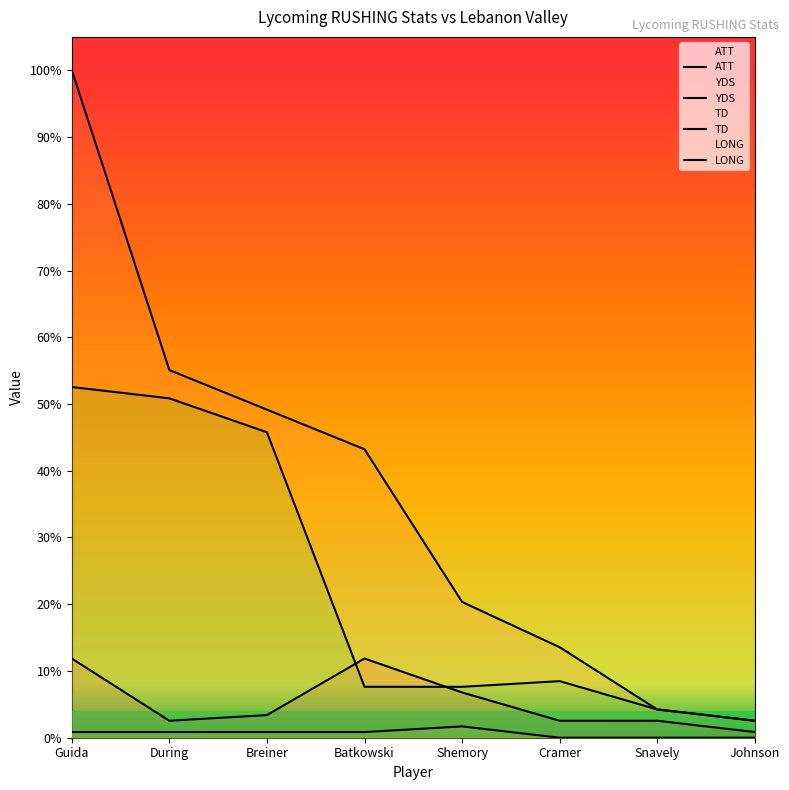

Is it true that ATT equals 2 at Shemory?

False